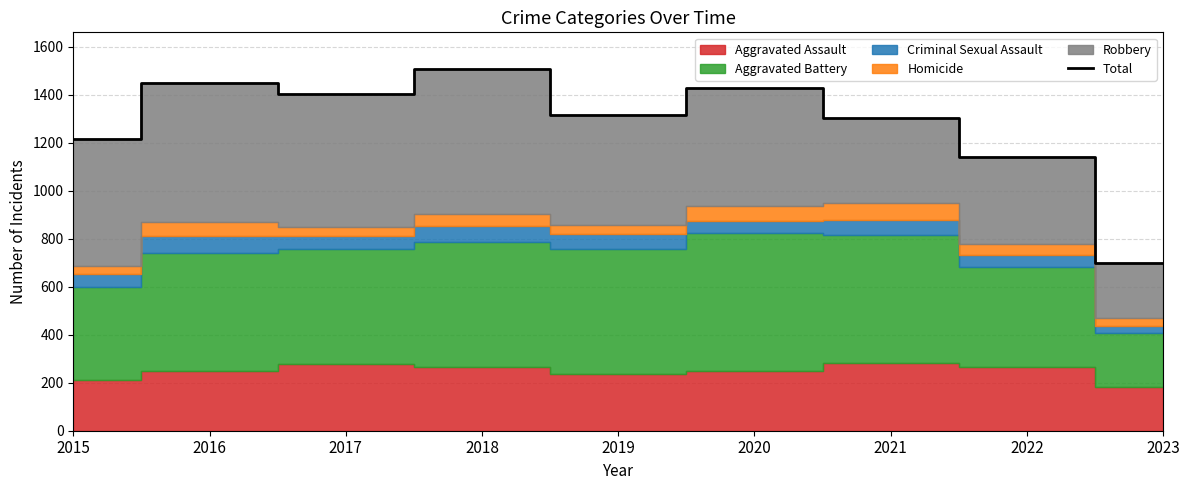

List the labels in order of value, smallest first.

2023, 2022, 2015, 2021, 2019, 2017, 2020, 2016, 2018